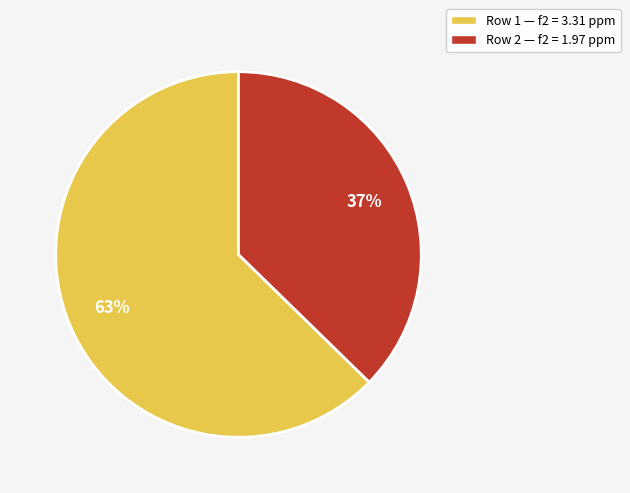

Does any single category account for the majority?

Yes